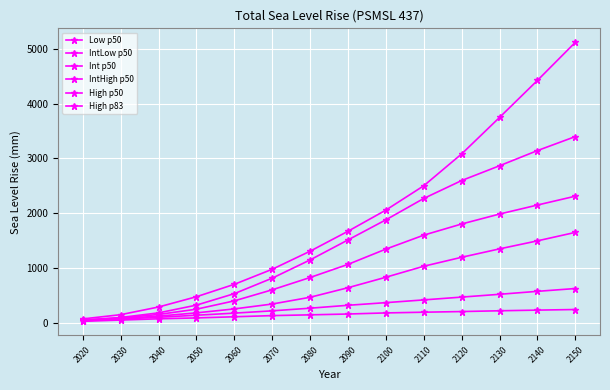

True or false: High p83 and Low p50 cross at least once.

False